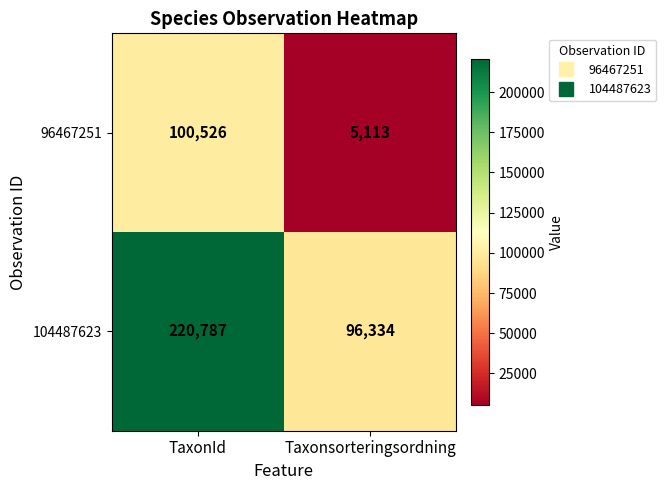

True or false: 104487623 has a value of 96334 at Taxonsorteringsordning.

True